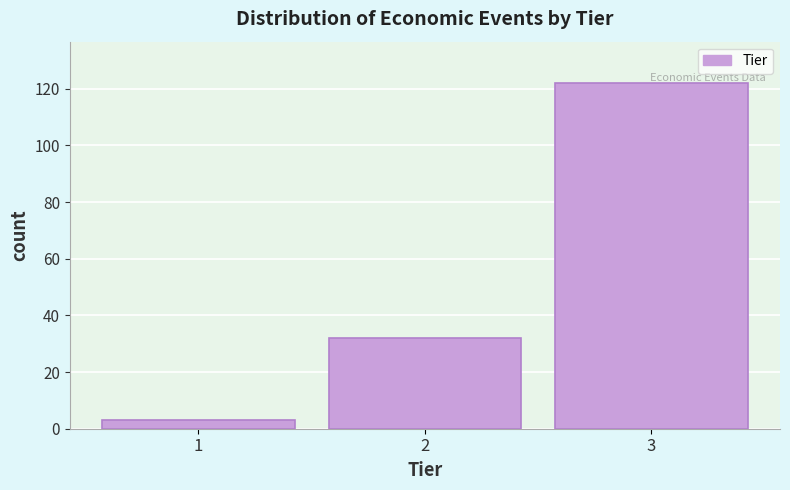

Reading right to left, what are all the values shown in this chart?

3=122	2=32	1=3